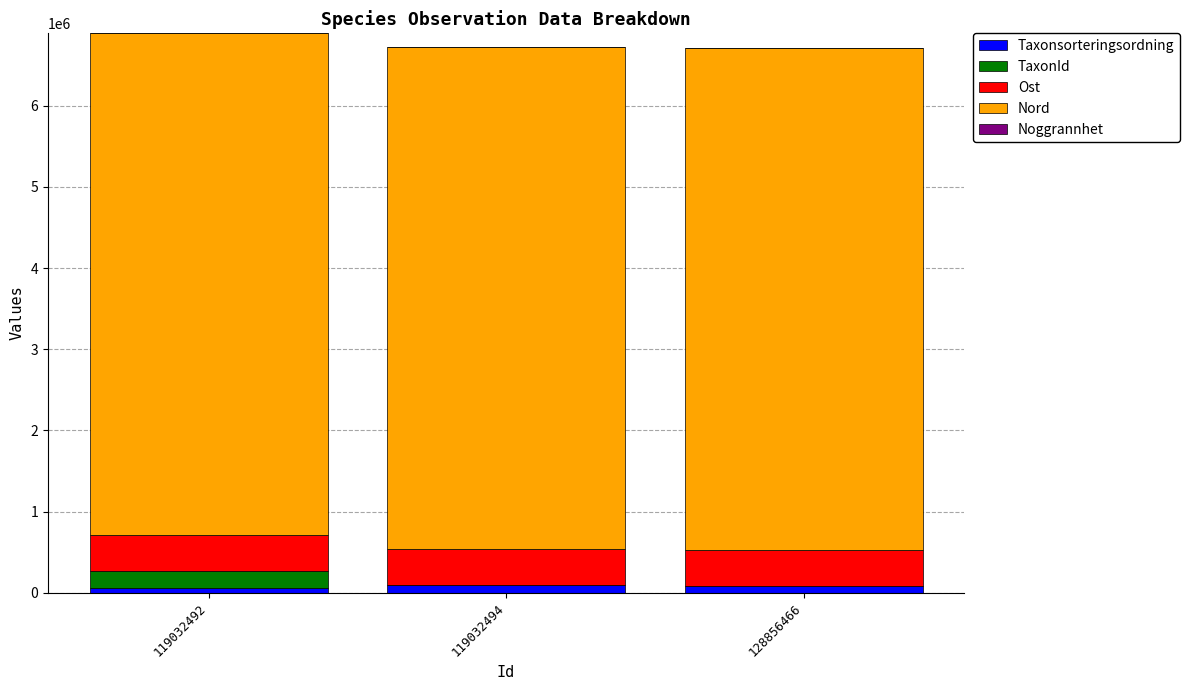

How many series are shown in this chart?

5